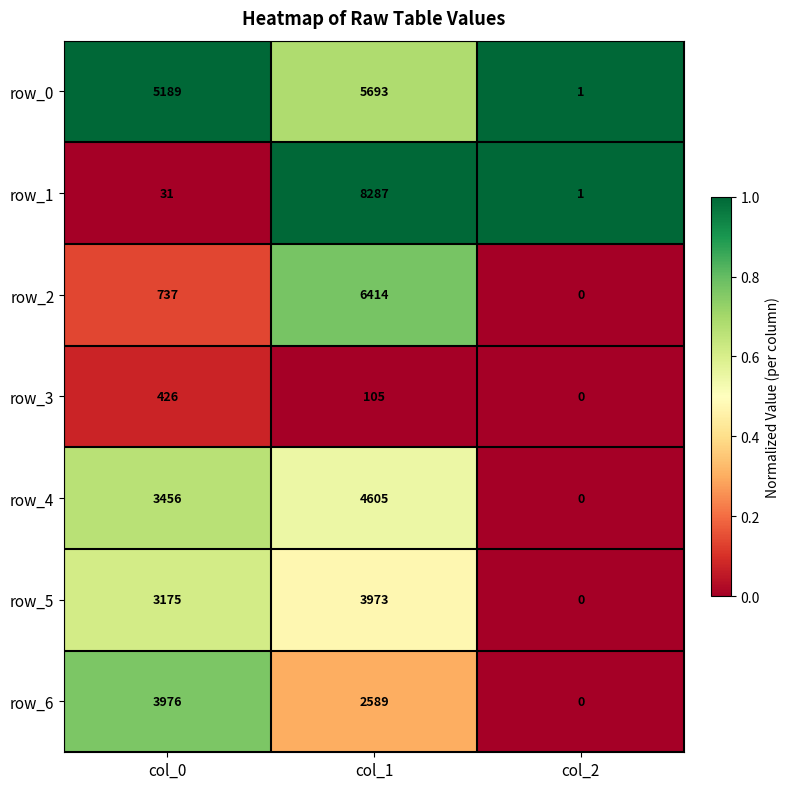

True or false: row_6 has a value of 0.3 at col_0.

False